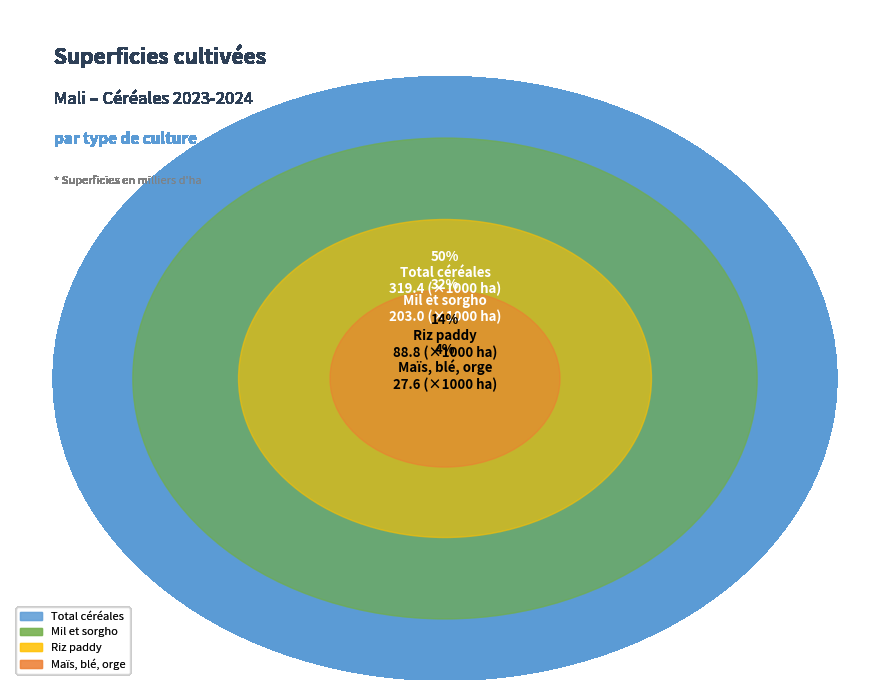

What percentage is NOT represented by Mil et sorgho?

68.2%